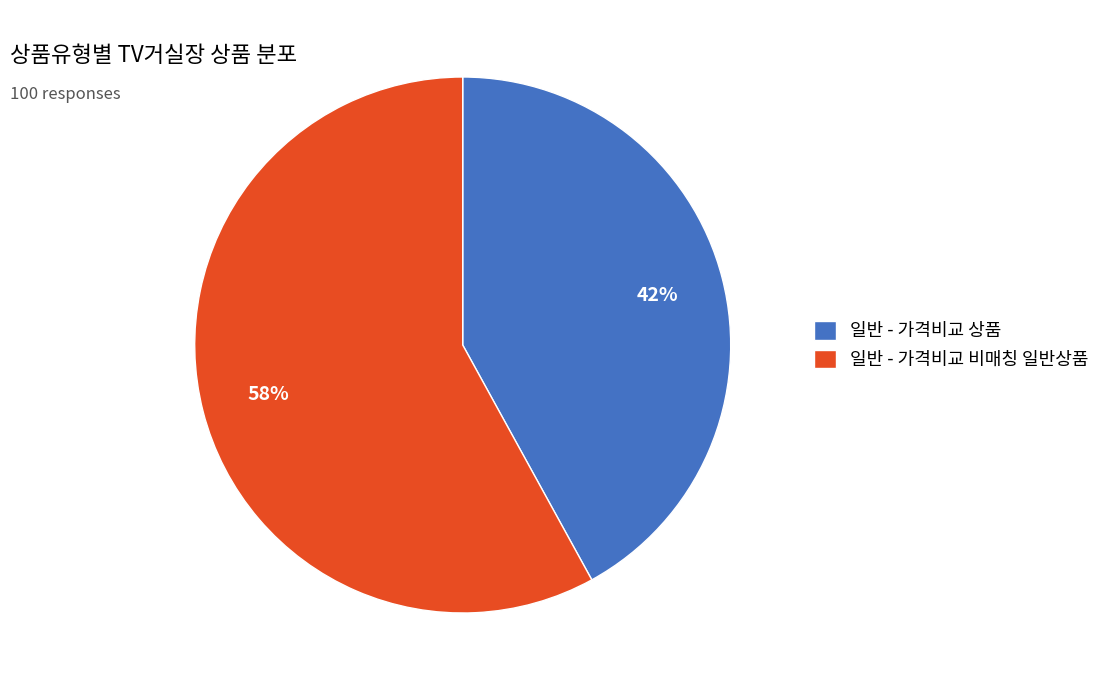

True or false: 일반 - 가격비교 상품 accounts for 32% of the total.

False